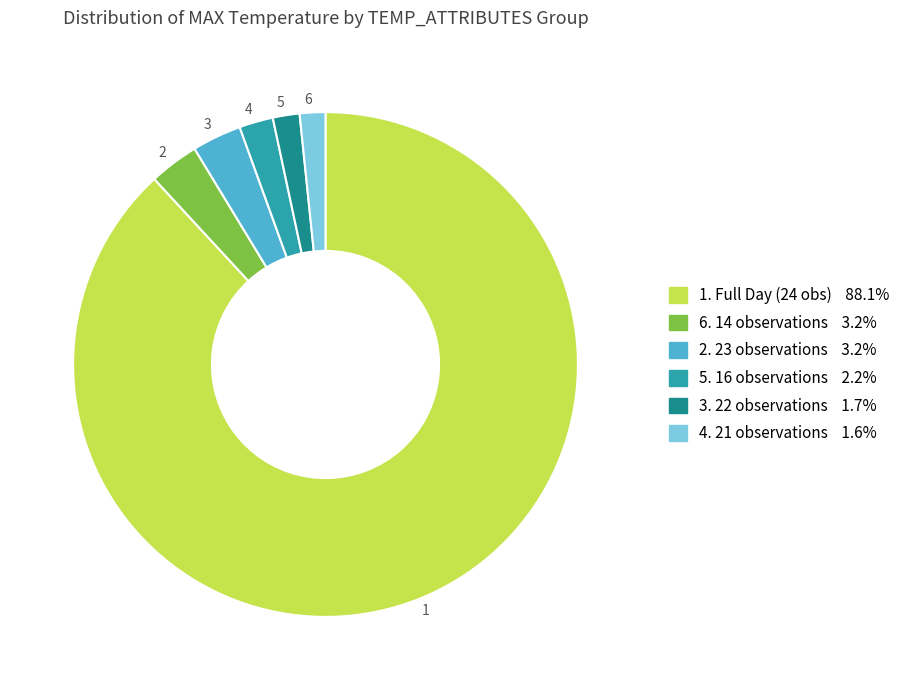

Approximately how many times larger is the value at 4 compared to 2?

0.7